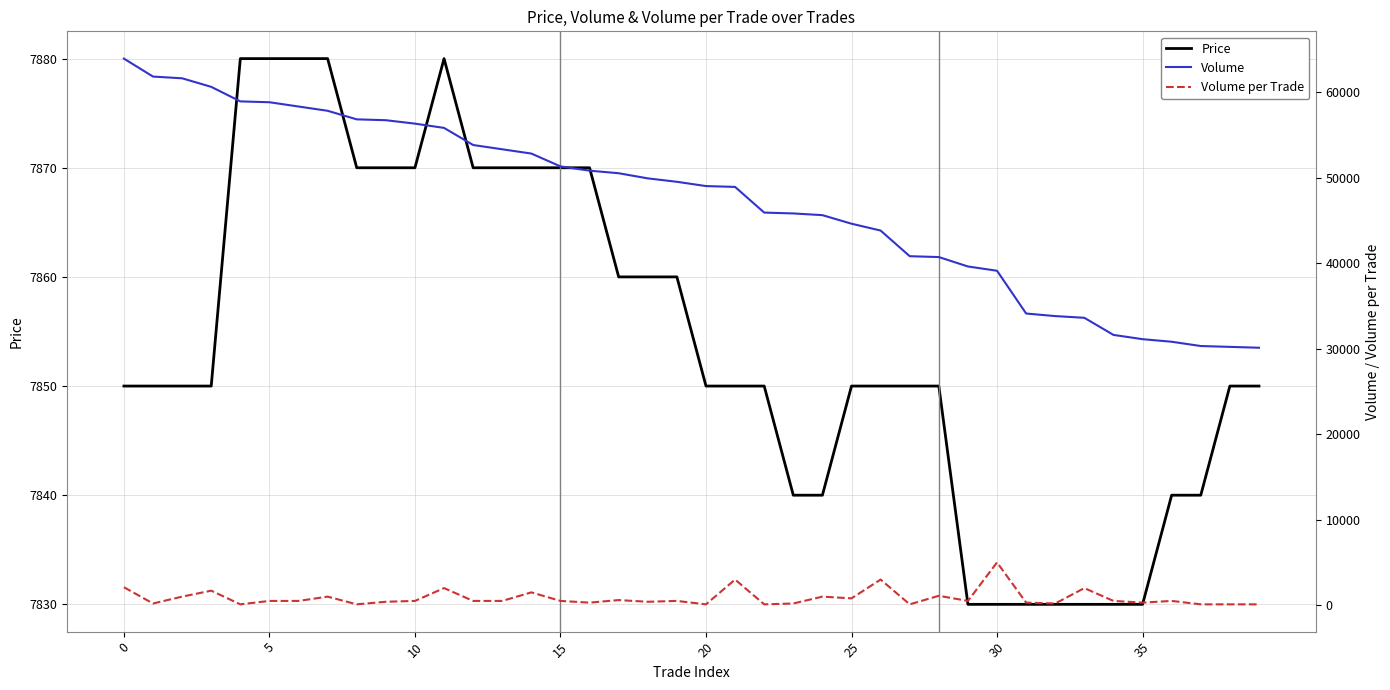

True or false: Volume per Trade has a value of 750 at 13.

False